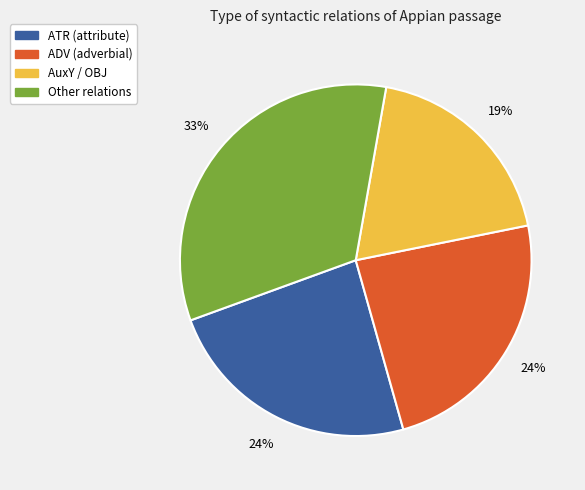

To the nearest percent, what is the average slice percentage?

25%